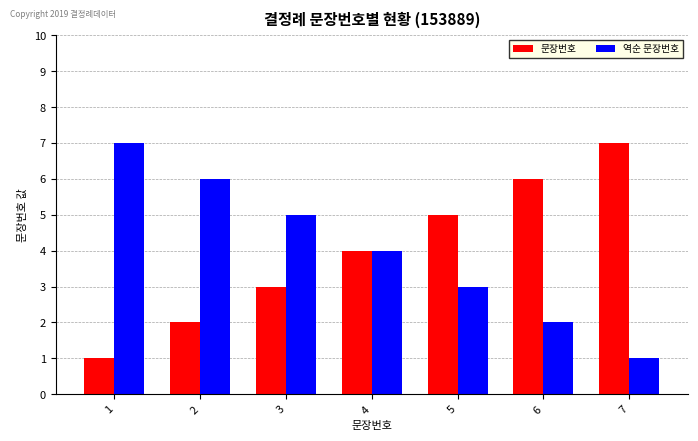

Reading right to left, transcribe all the data shown in this chart.

문장번호: 7=7	6=6	5=5	4=4	3=3	2=2	1=1
역순 문장번호: 7=1	6=2	5=3	4=4	3=5	2=6	1=7